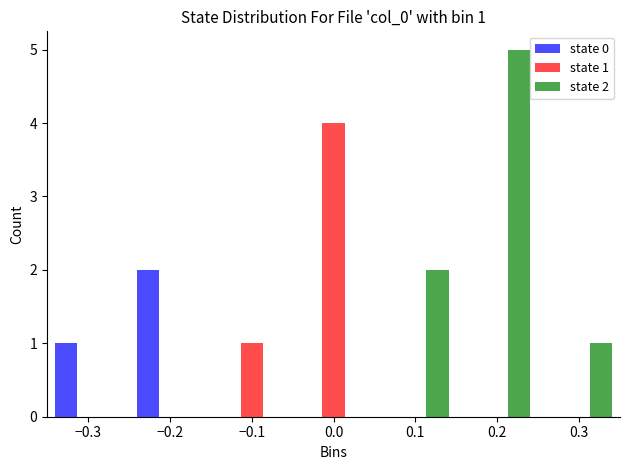

In the state 1 series, which range on the x-axis has the tallest bar?

-0.05 to 0.05